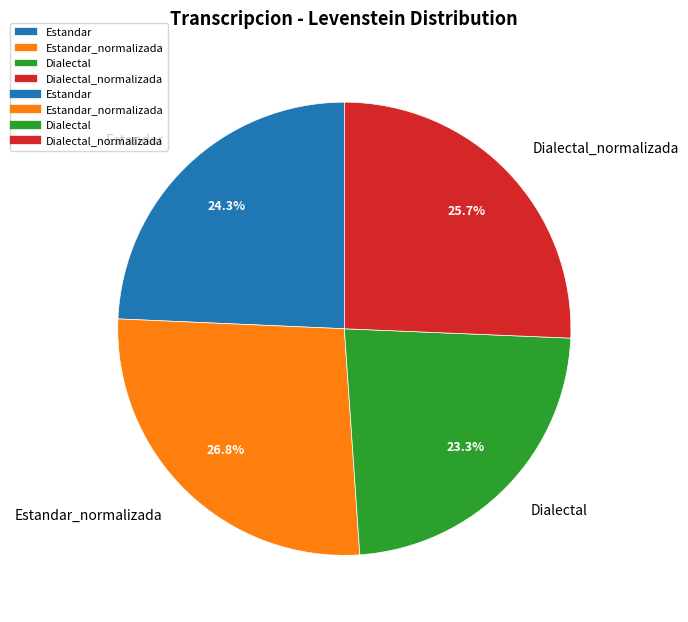

Combined, what portion of the pie is Dialectal and Estandar_normalizada?

50.0%